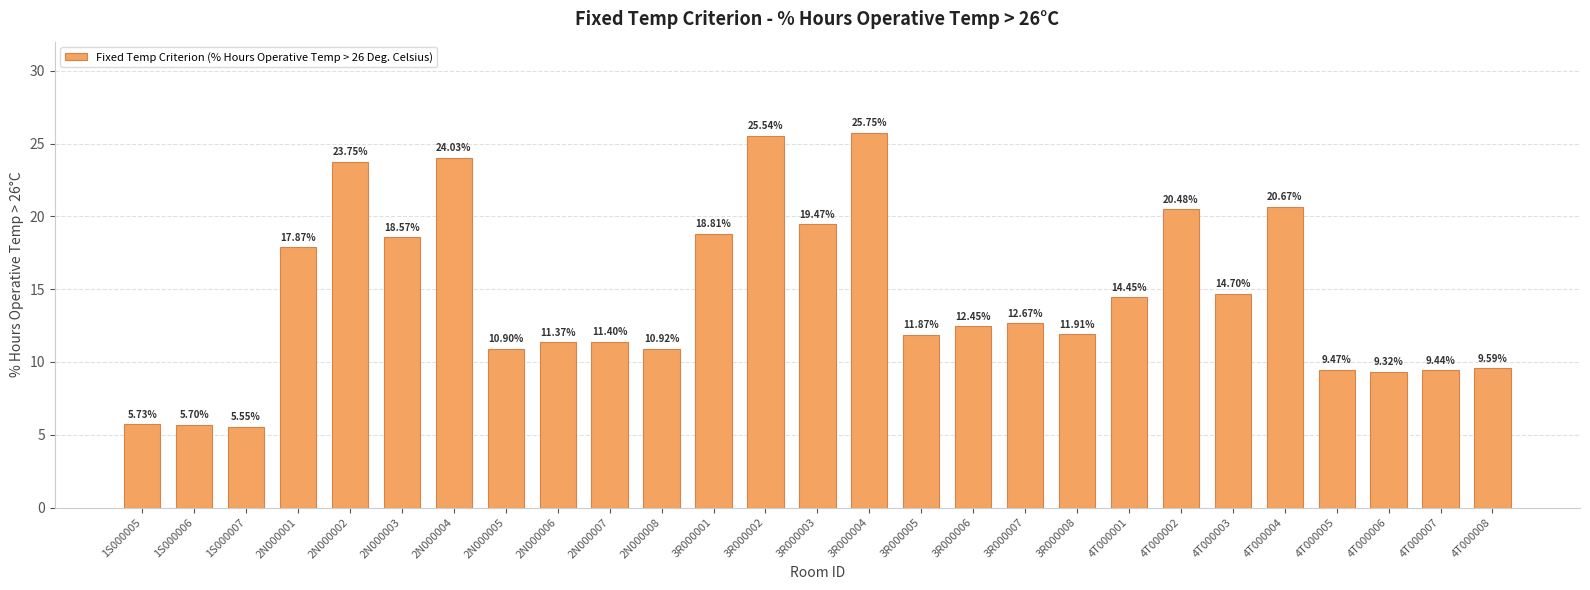

Rank the categories by value from highest to lowest.

3R000004, 3R000002, 2N000004, 2N000002, 4T000004, 4T000002, 3R000003, 3R000001, 2N000003, 2N000001, 4T000003, 4T000001, 3R000007, 3R000006, 3R000008, 3R000005, 2N000007, 2N000006, 2N000008, 2N000005, 4T000008, 4T000005, 4T000007, 4T000006, 1S000005, 1S000006, 1S000007